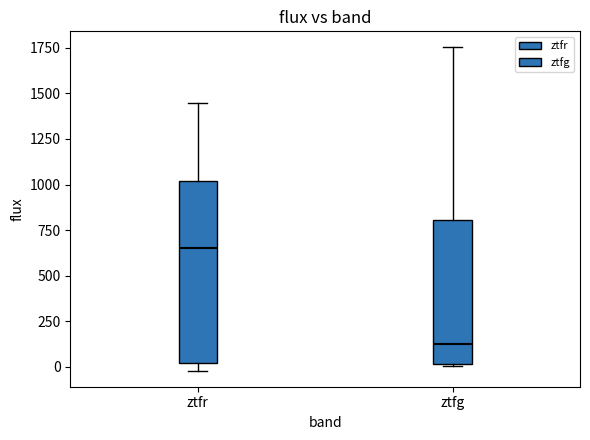

Where does the median line of the box for ztfr sit on the y-axis? The values are not printed on the chart, so give them approximately, as read against the axis.

650